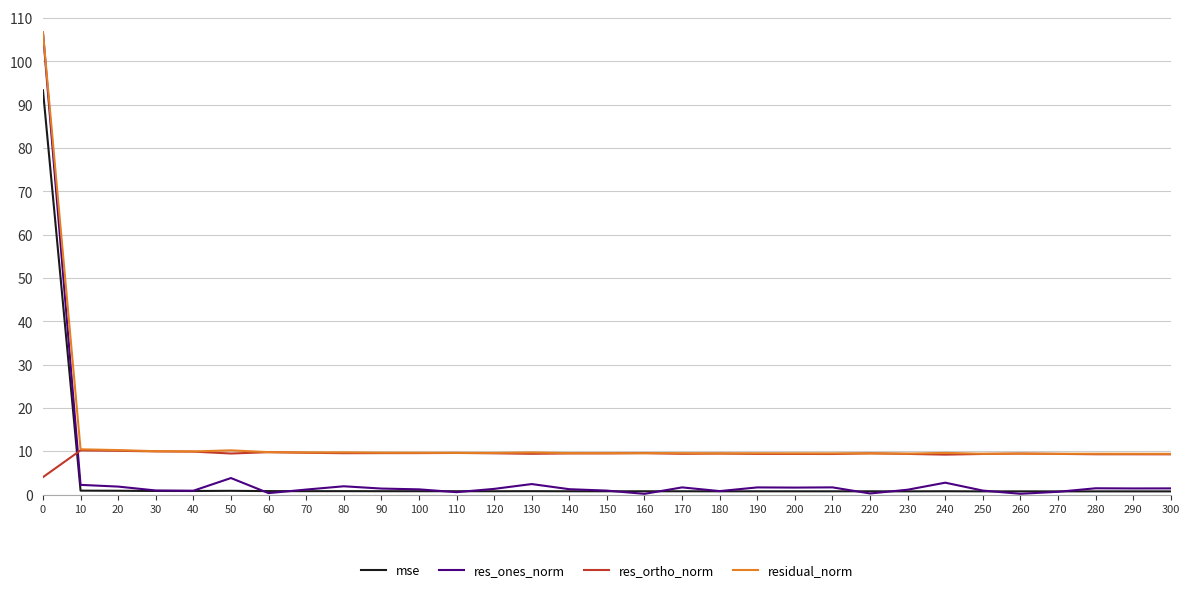

True or false: res_ortho_norm and mse cross at least once.

True